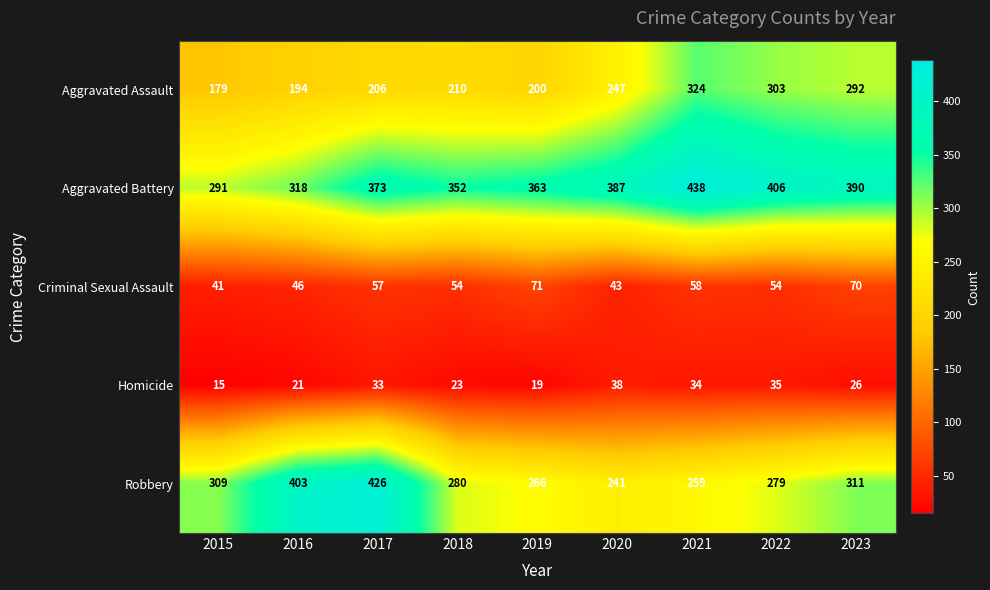

What is the difference between the Homicide values at 2022 and 2020?

3